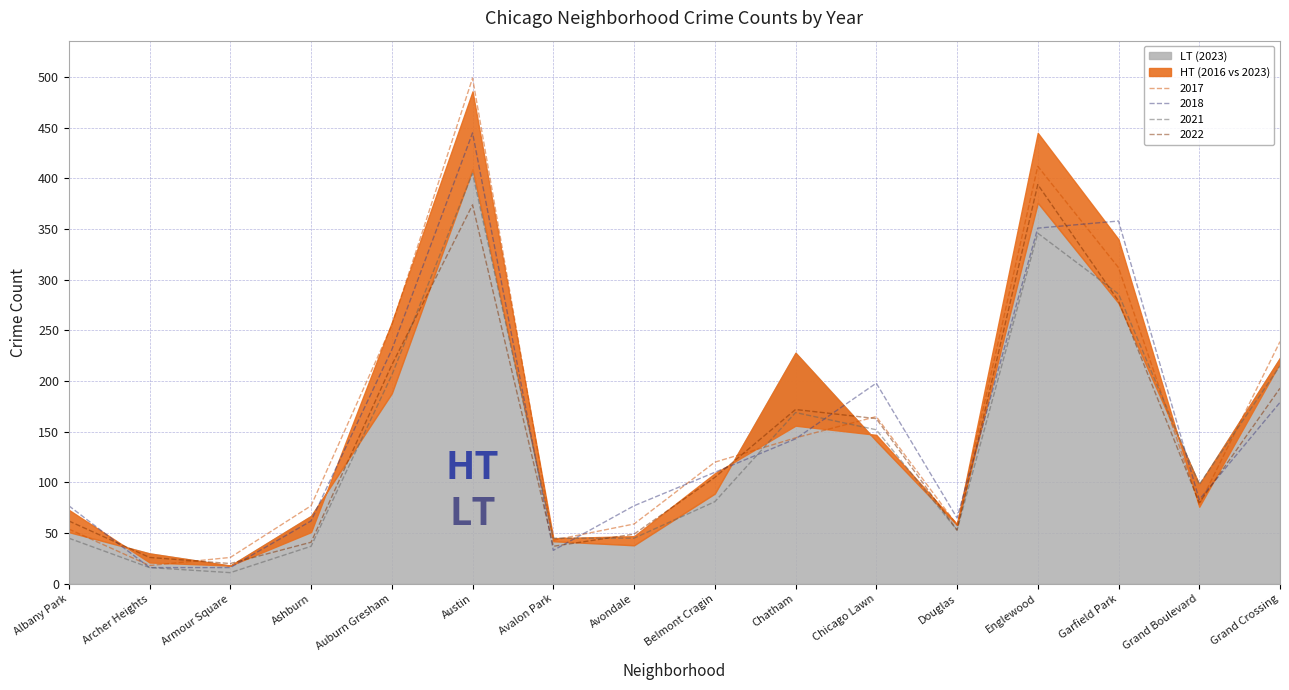

What is the approximate value of 2018 at Englewood?

351